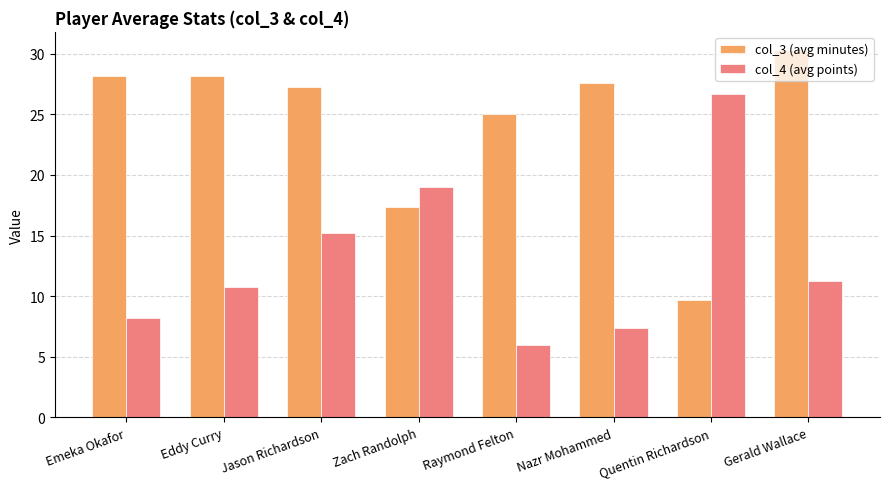

At how many categories does at least one series exceed 29?

1